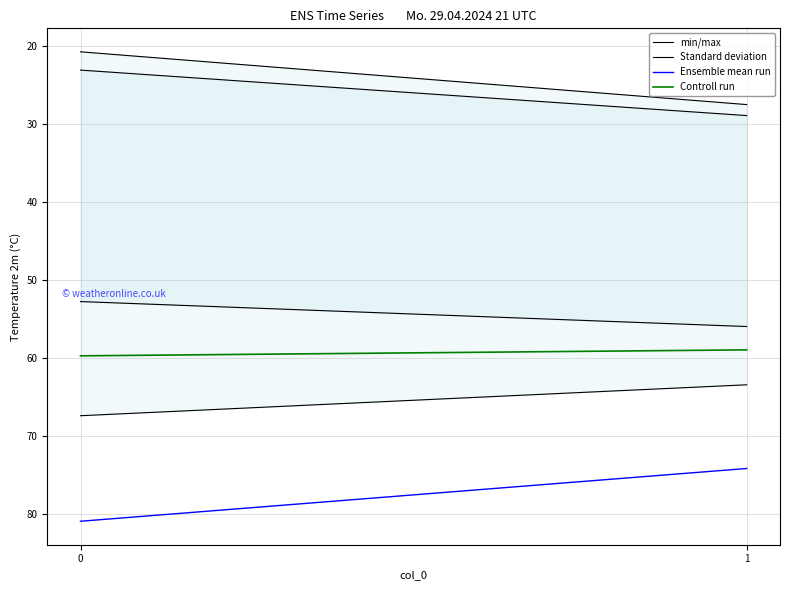

List the labels in order of Controll run value, largest first.

0, 1